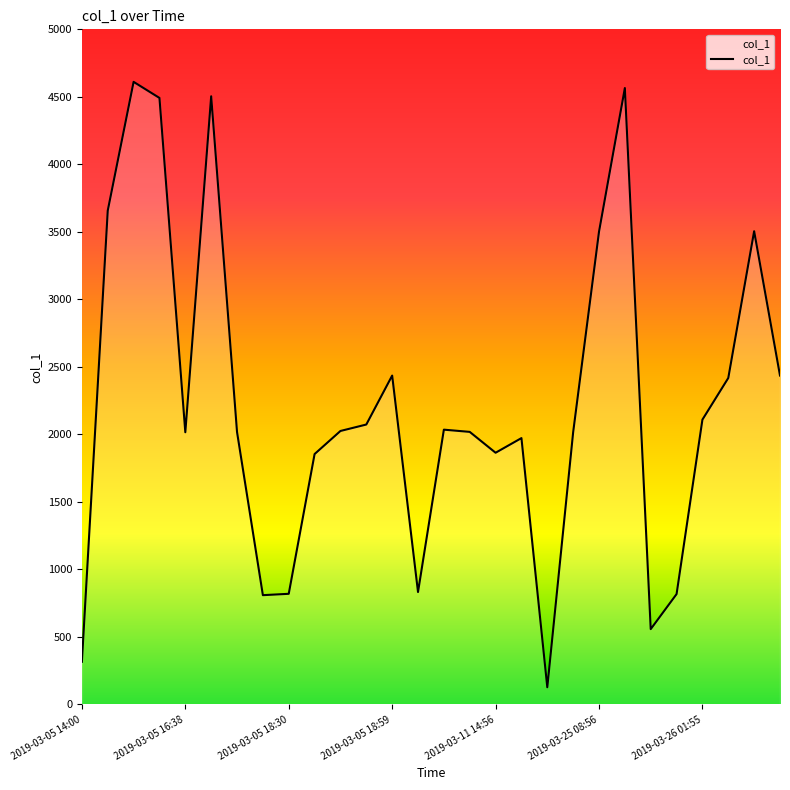

What is the difference between the maximum and minimum values?

4483.8